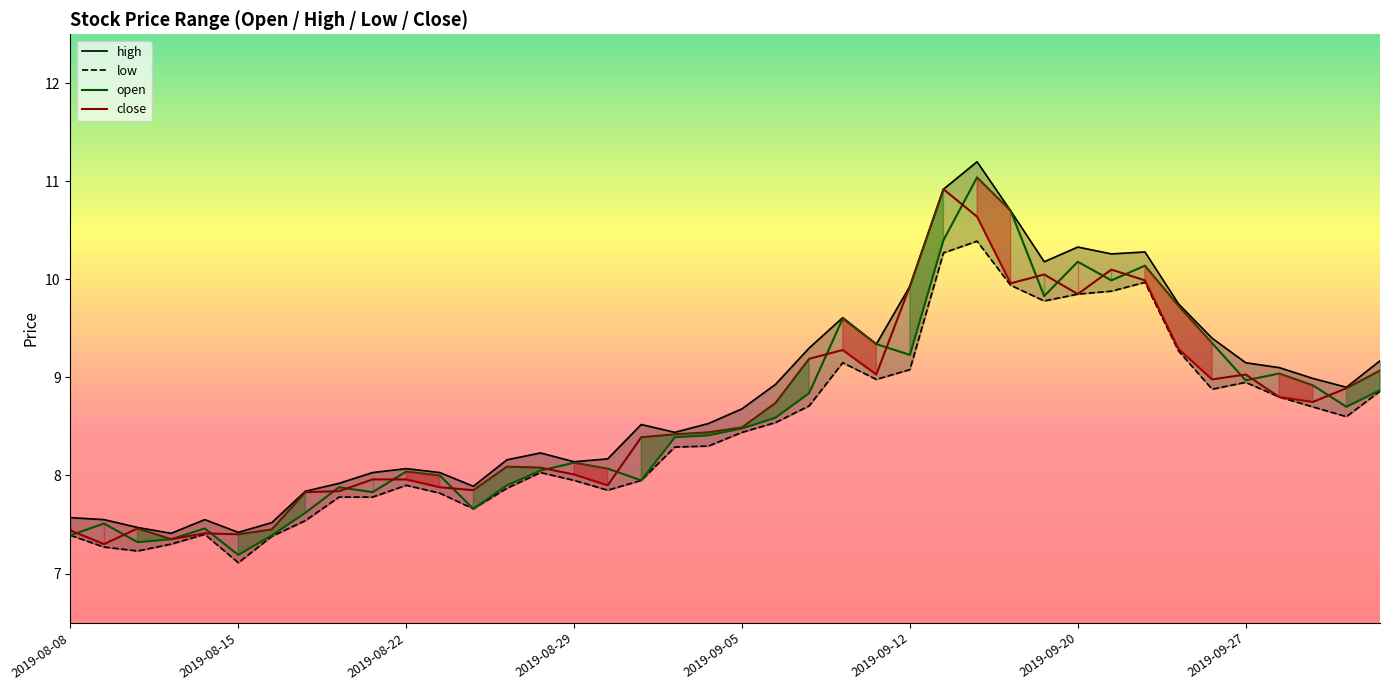

Where is low nearest to the value 8?

14